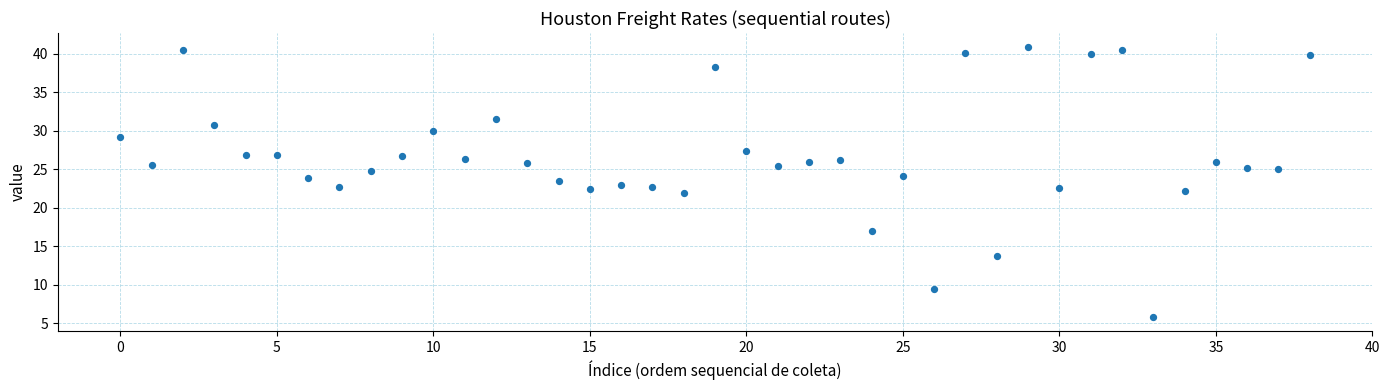

What is the range of Y values (max minus min)?

35.2